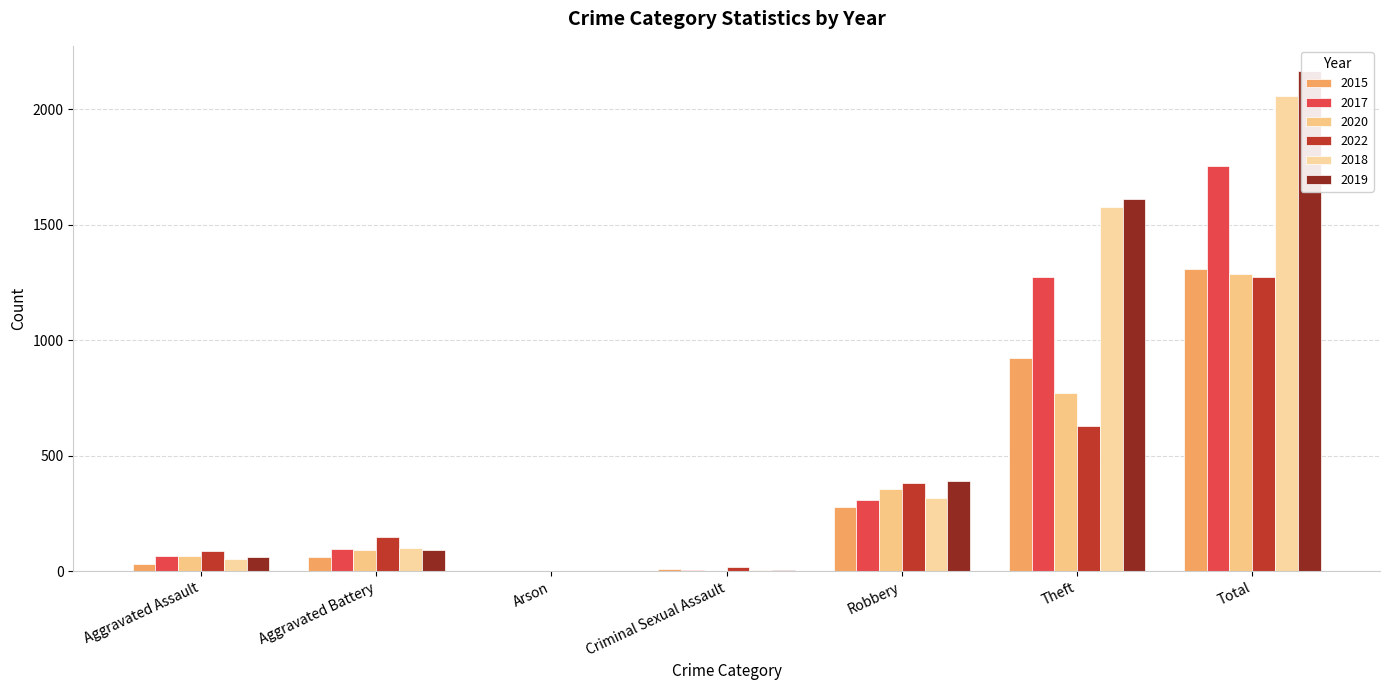

Reading left to right, extract all data points from this chart.

2015: 31	61	3	9	278	924	1307
2017: 68	98	0	5	307	1273	1754
2020: 65	93	1	1	355	770	1289
2022: 88	147	3	17	383	630	1274
2018: 51	100	1	7	316	1579	2056
2019: 63	94	1	4	392	1611	2167